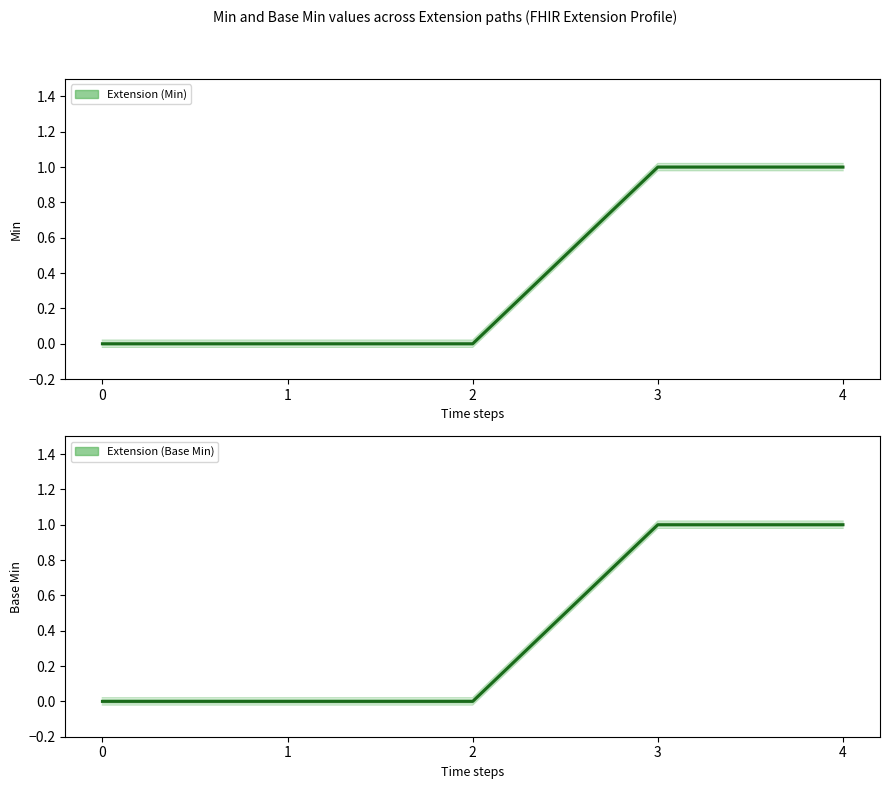

Is the value of Extension (Min) (main) at 4 greater than the value of Extension (Base Min) at 0?

Yes